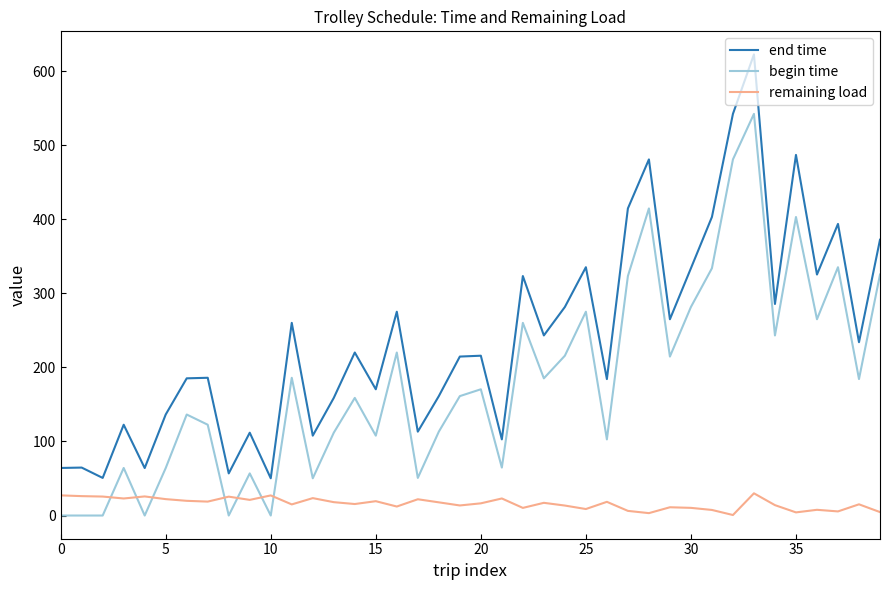

True or false: end time and remaining load cross at least once.

False